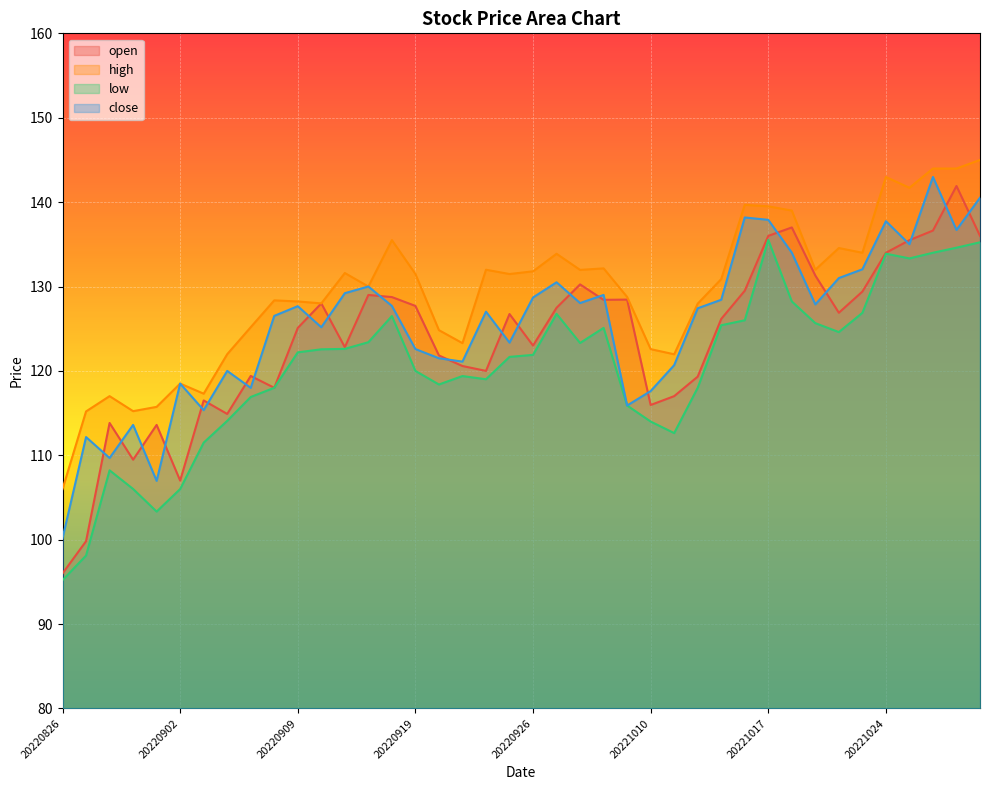

List the series in order of their peak value, lowest first.

low, open, close, high